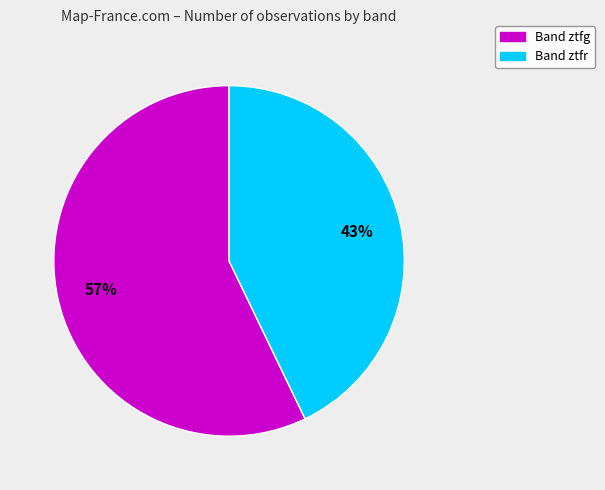

Is there a majority slice in this chart?

Yes